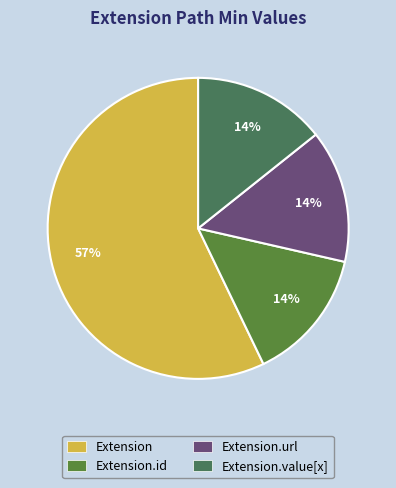

Which category has the biggest portion of the pie?

Extension